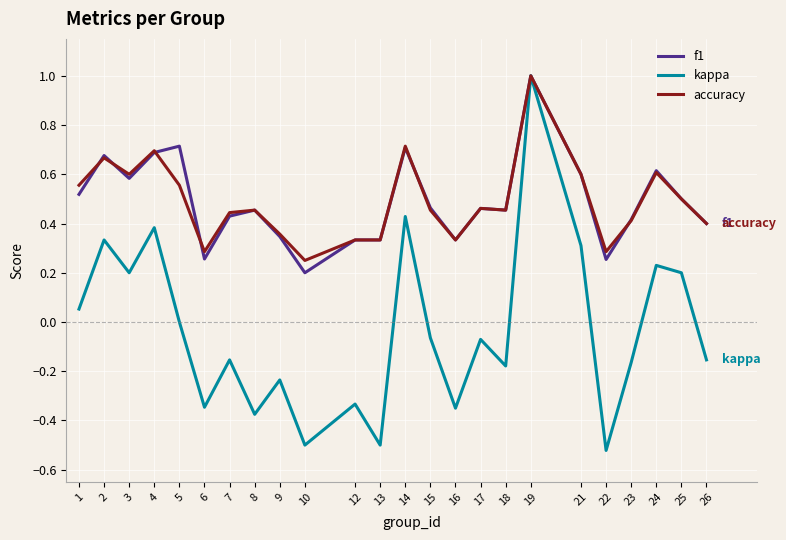

Which category has the lowest value in the accuracy series?

10